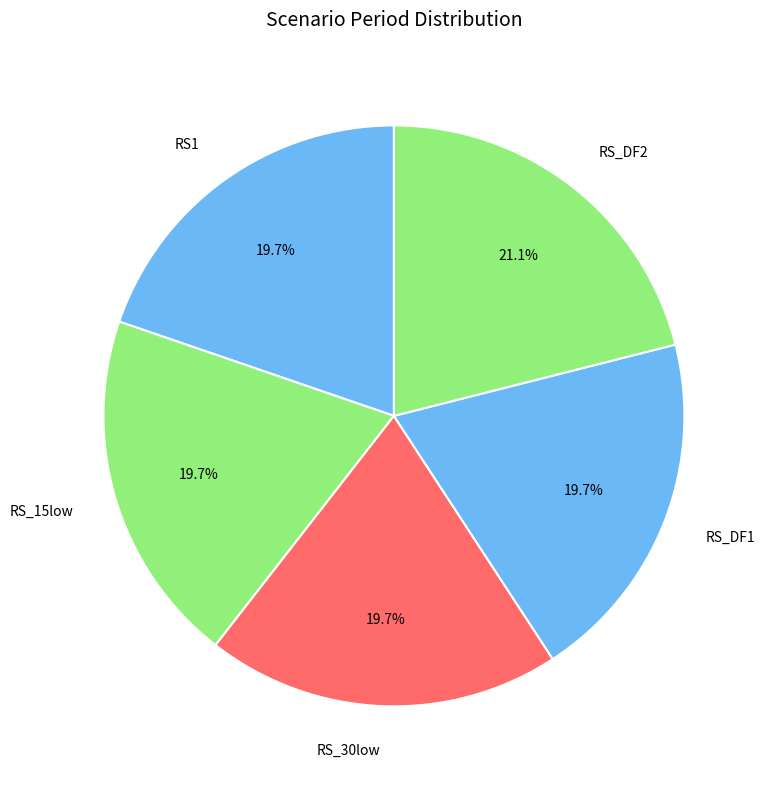

How many slices are in this pie chart?

5